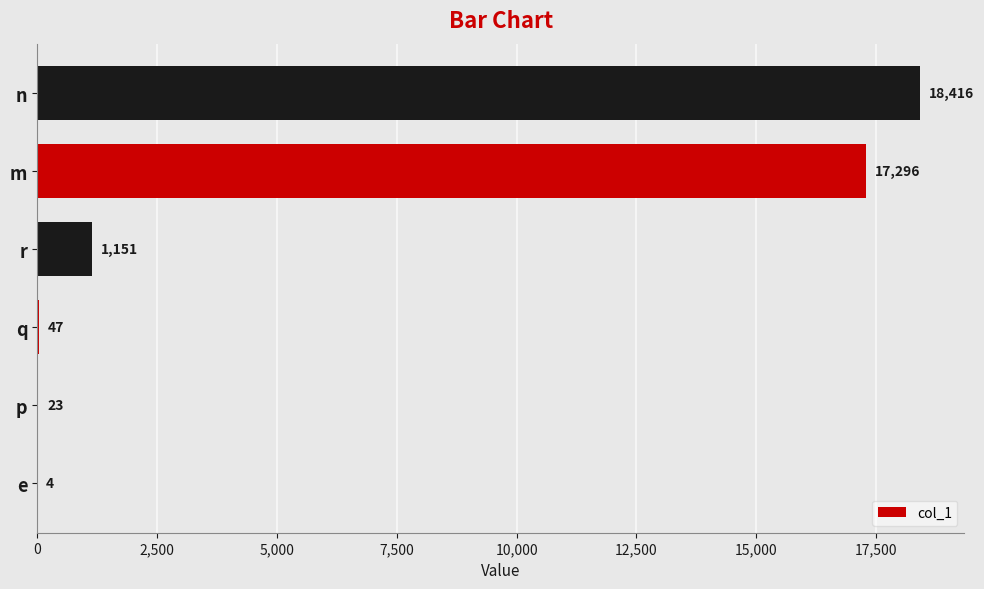

The value at m is 17296. True or false?

True